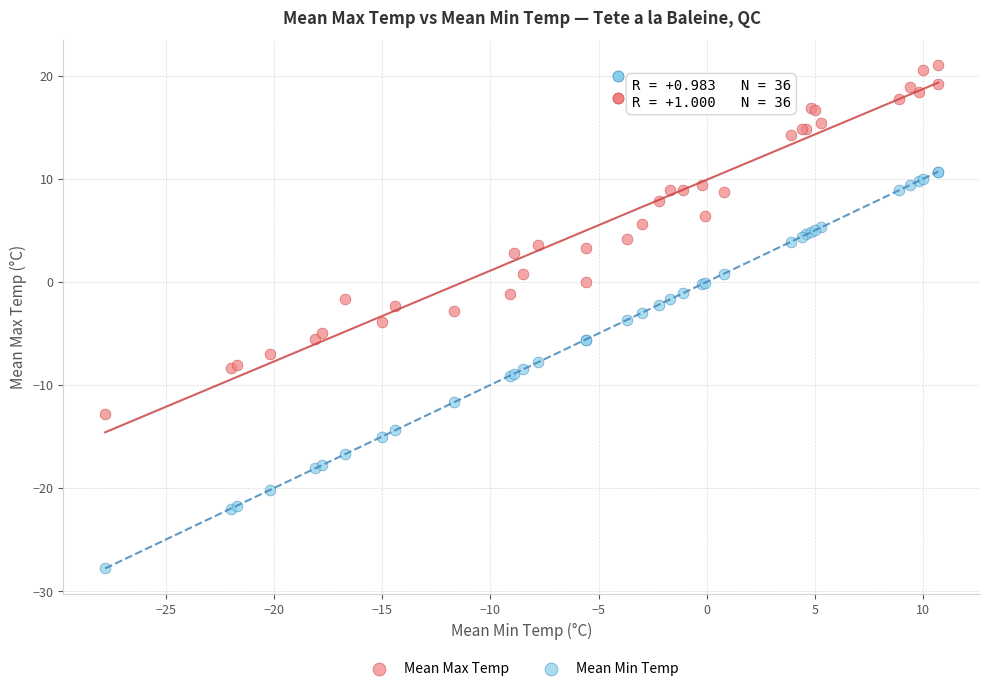

What is the X range (max minus min) for the scatter plot?

38.5